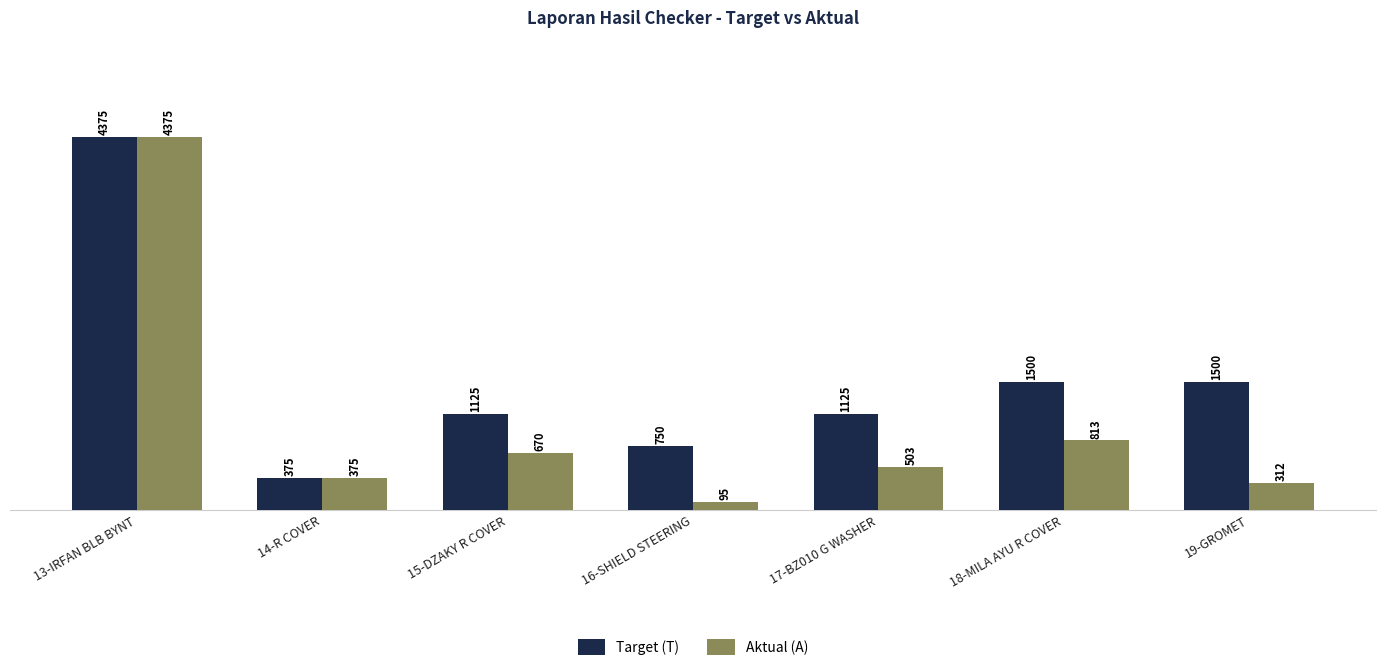

Rank the series at 19-GROMET from highest to lowest value.

Target (T), Aktual (A)